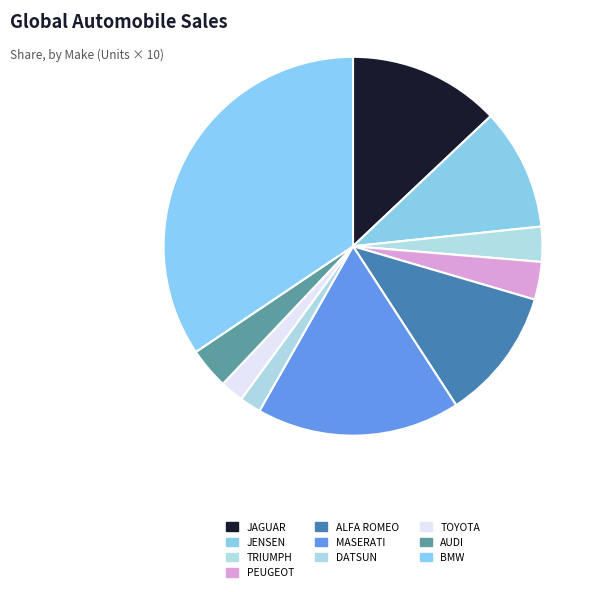

What is the largest slice in the pie chart?

BMW